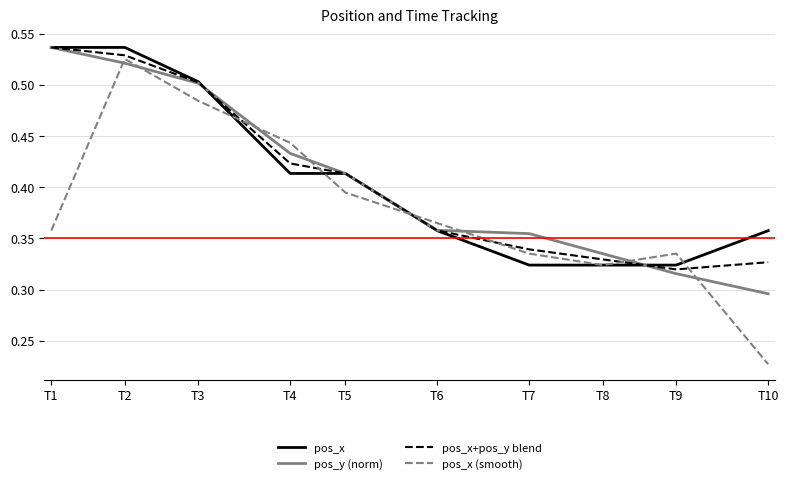

Which category has the lowest value across all series?

T10